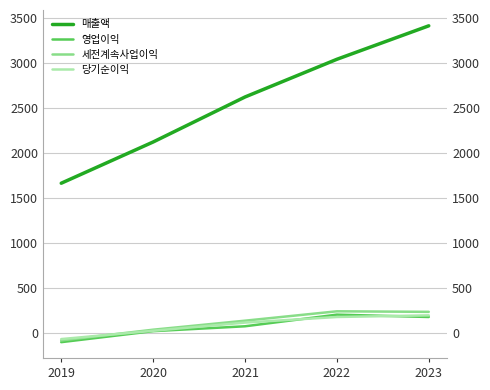

Reading right to left, extract all data points from this chart.

매출액: 3411	3040	2622	2123	1666
영업이익: 183	209	80	26	-96
세전계속사업이익: 240	246	142	42	-77
당기순이익: 201	183	121	30	-62